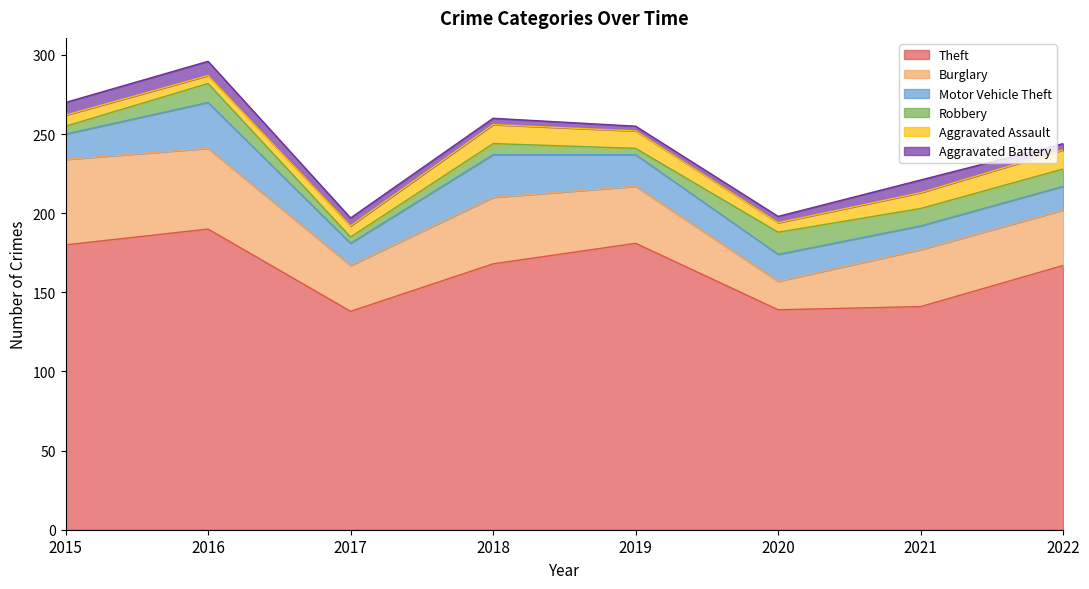

What is the total value across all series at 2015?

270